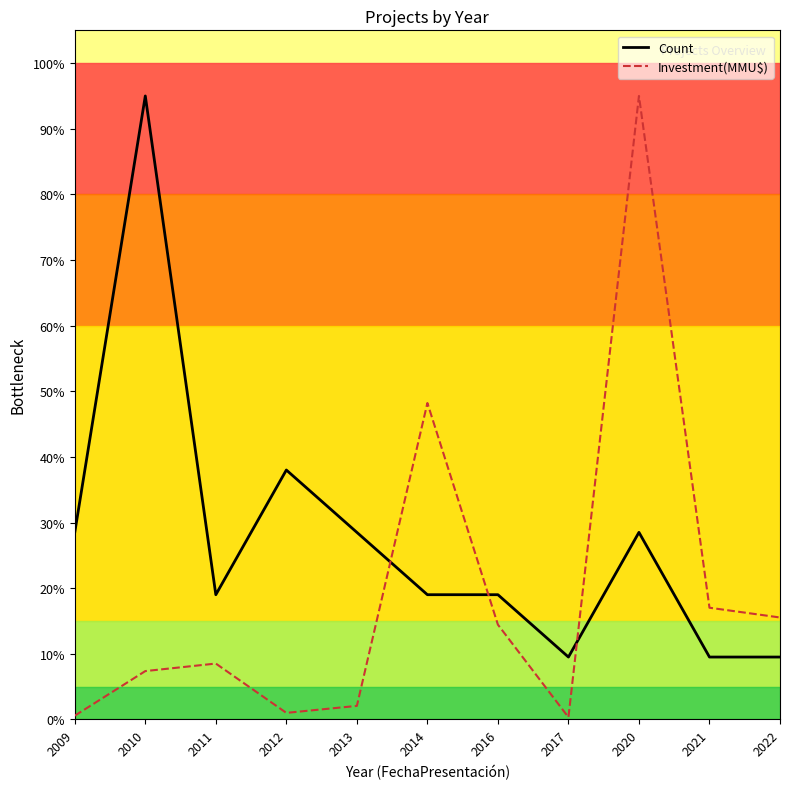

Which series has the largest total across all categories?

Count